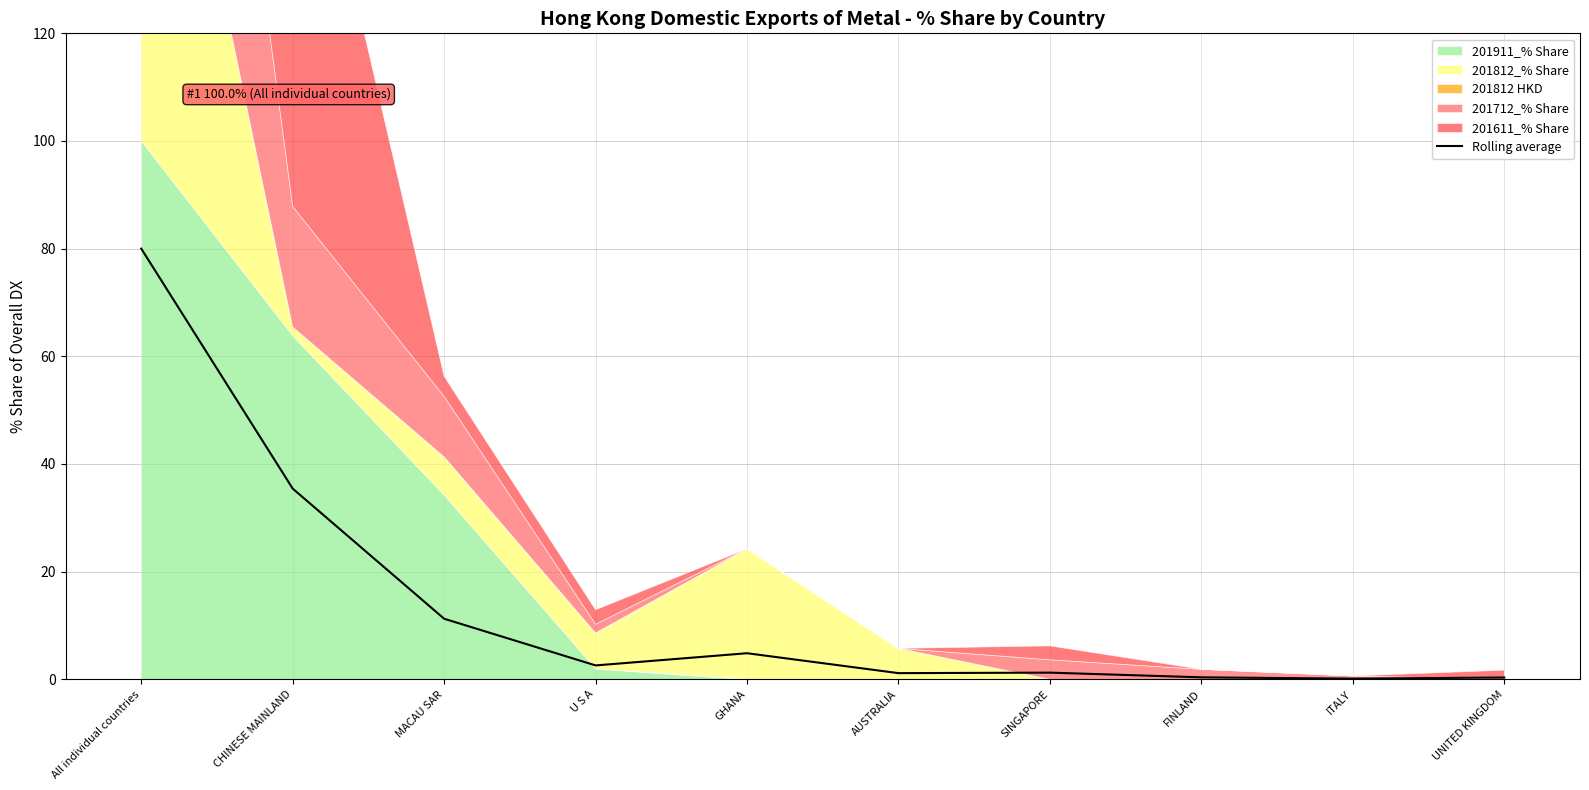

What is the average value?

13.7